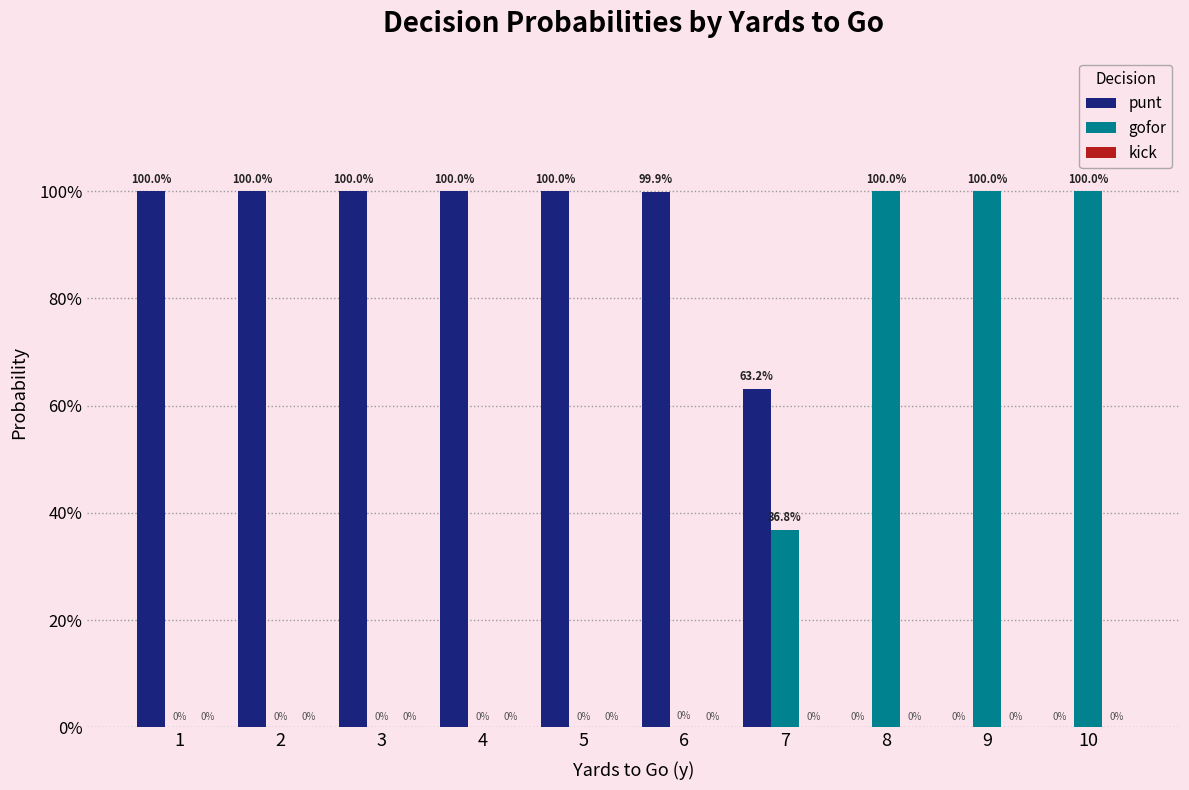

Rank the series by their average value, from highest to lowest.

punt, gofor, kick